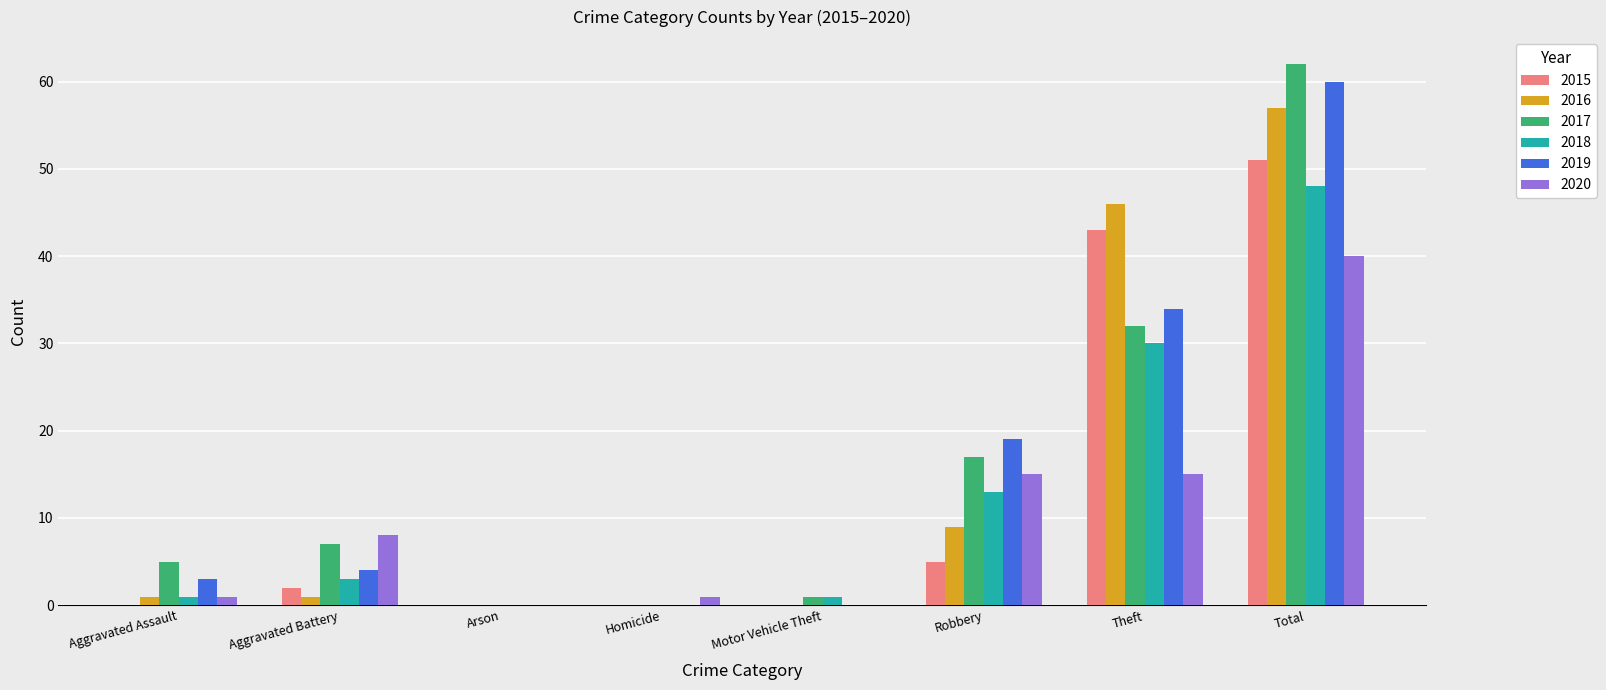

True or false: 2018 has a value of 28 at Homicide.

False